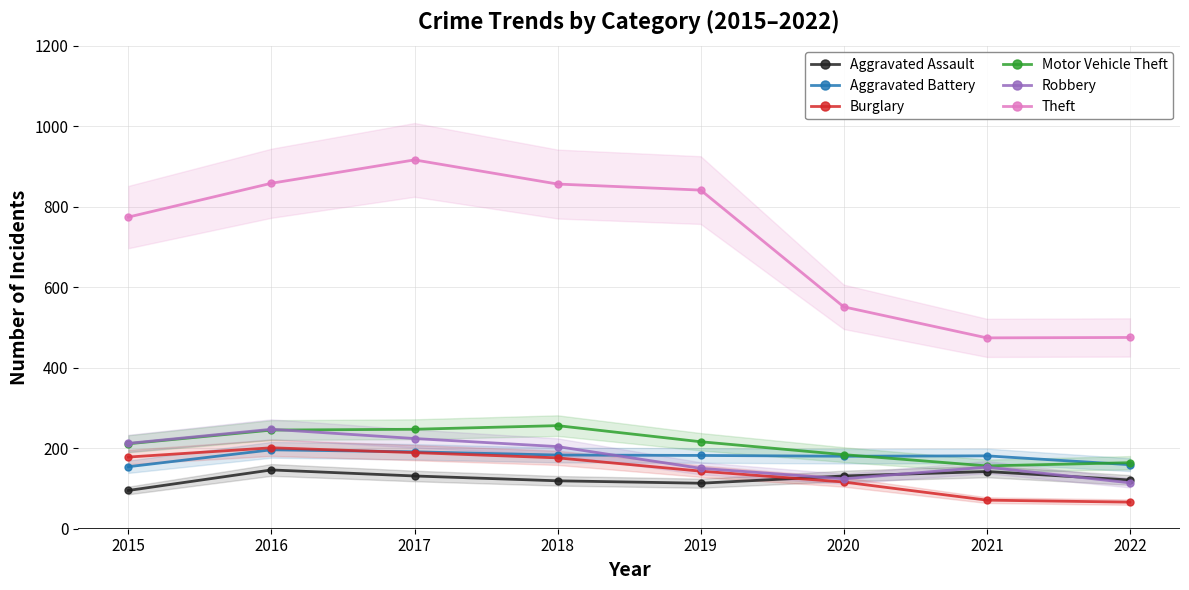

At which category does the chart reach its peak across all series?

2017